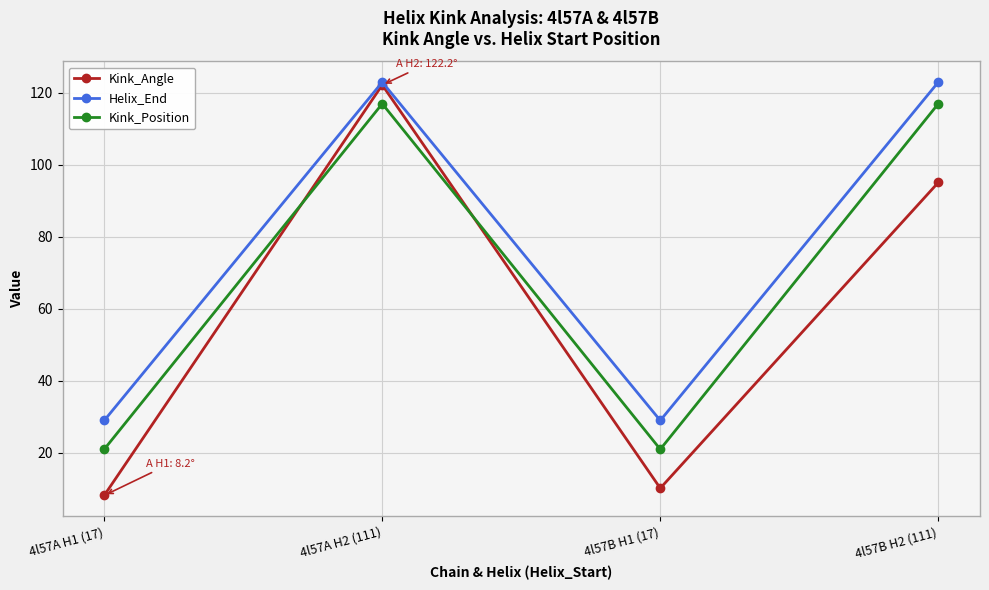

True or false: Helix_End has a value of 160.2 at 4l57B H2 (111).

False